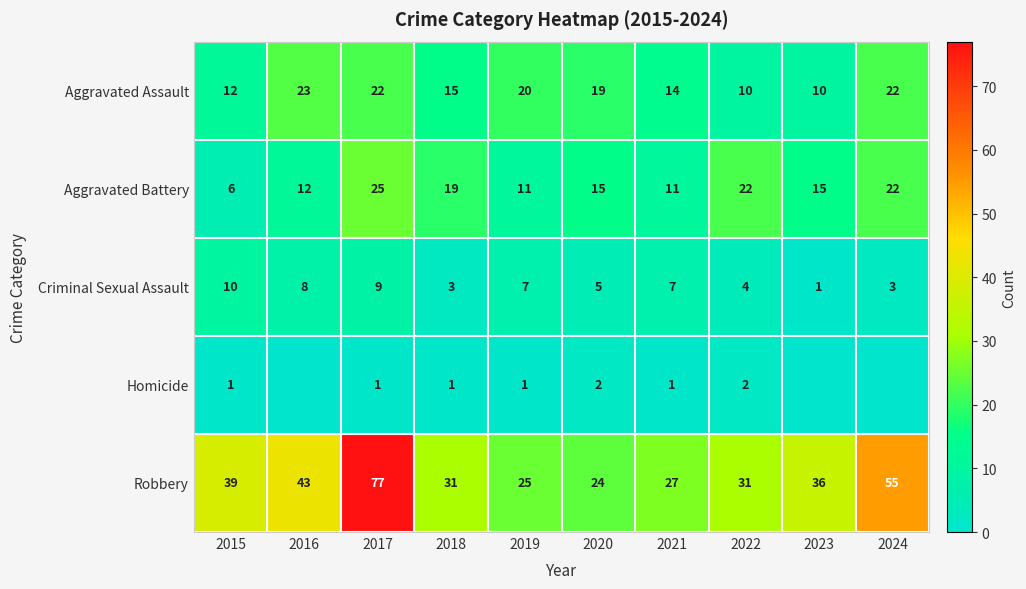

Is the value of Aggravated Battery at 2024 greater than the value of Criminal Sexual Assault at 2016?

Yes